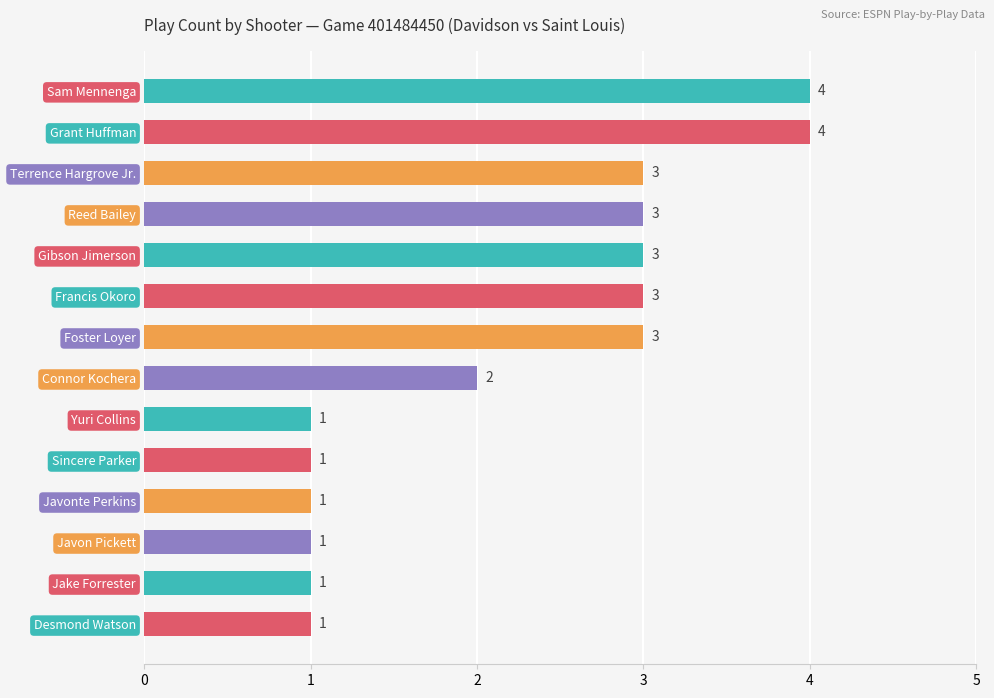

What is the greatest value displayed?

4